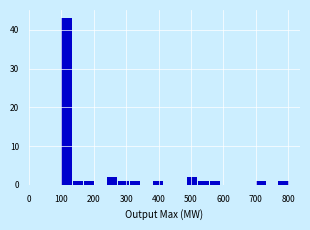

Around what value on the x-axis is the tallest bar? Give the approximate position of its centre, as read against the axis.

120